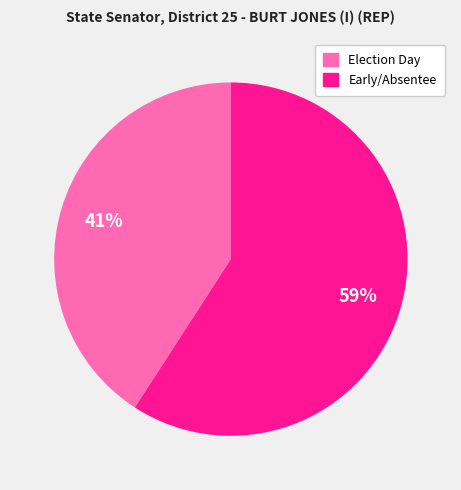

Does any single category account for the majority?

Yes